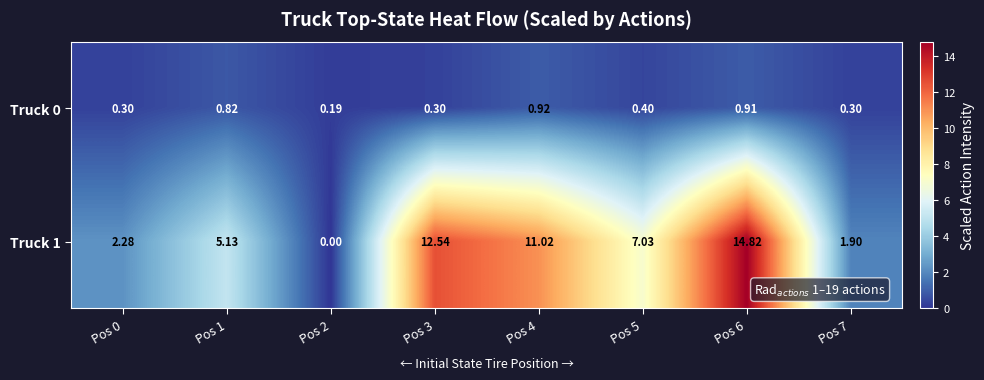

Count the number of categories in the chart.

8